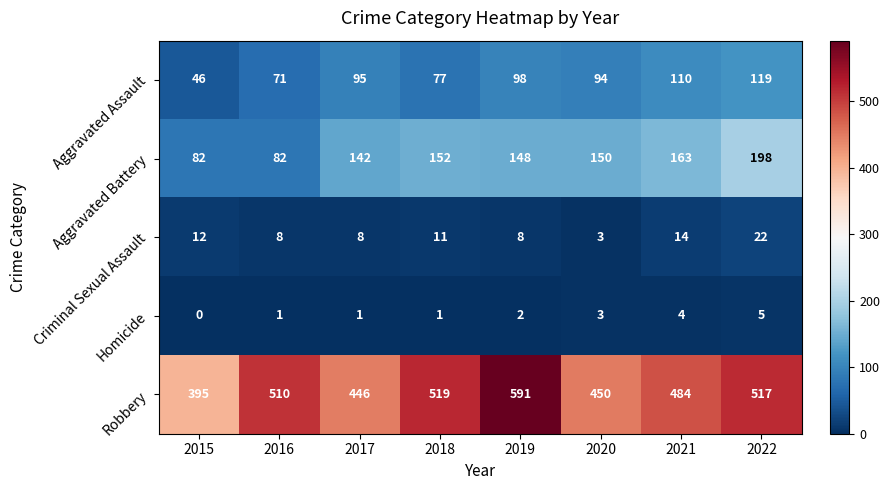

The value of Criminal Sexual Assault at 2016 is 12. True or false?

False